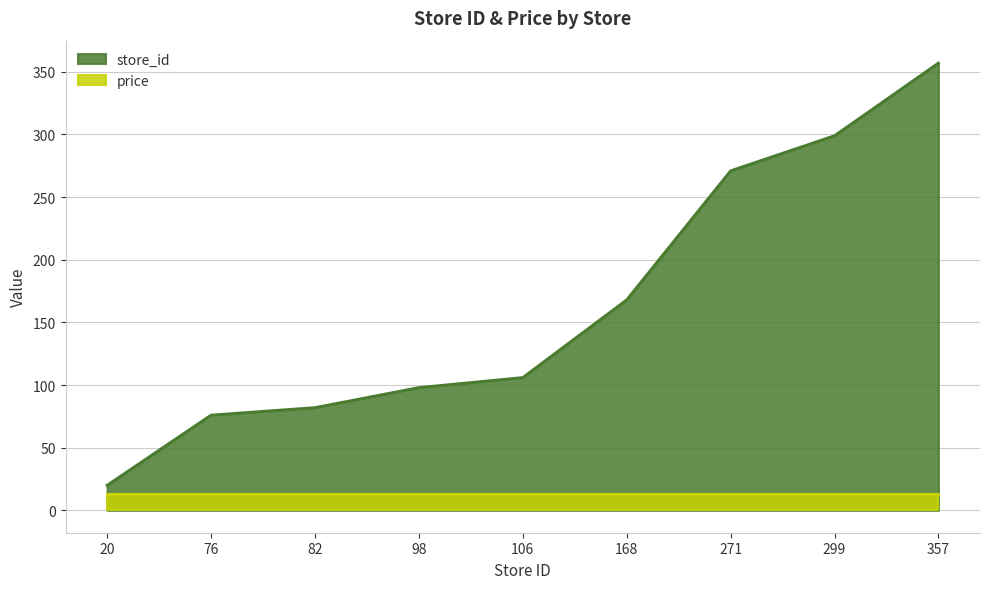

Rank the categories by value from lowest to highest.

20, 76, 82, 98, 106, 168, 271, 299, 357